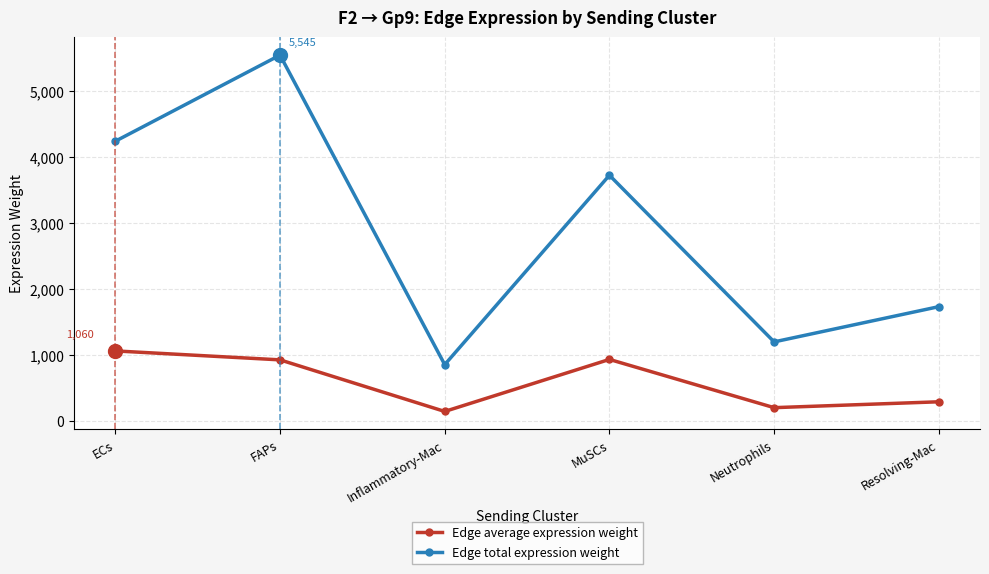

What is the sum of all Edge average expression weight values?

3544.5